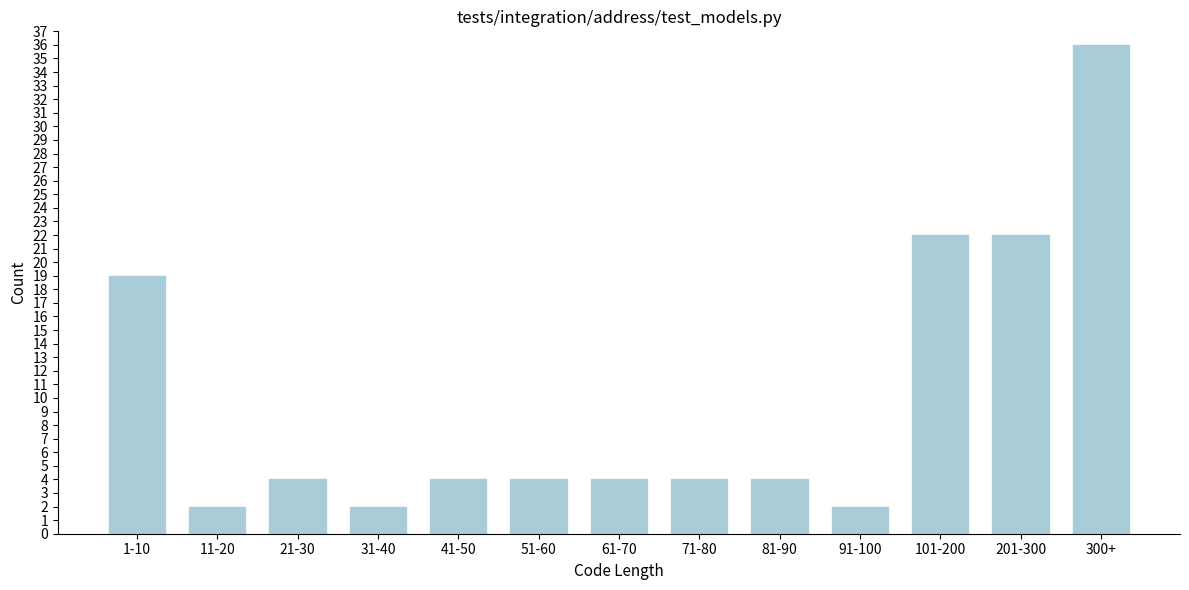

Reading left to right, what are all the values shown in this chart?

19	2	4	2	4	4	4	4	4	2	22	22	36